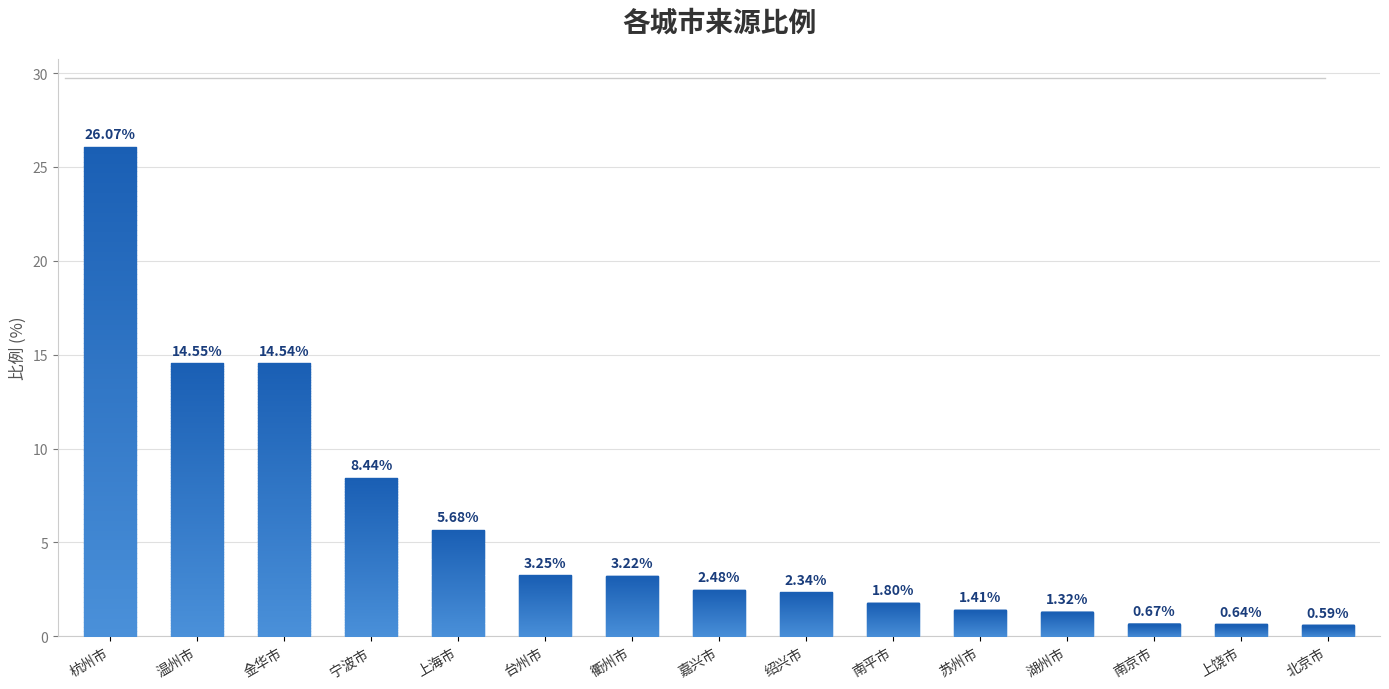

Between 上饶市 and 宁波市, which is larger?

宁波市